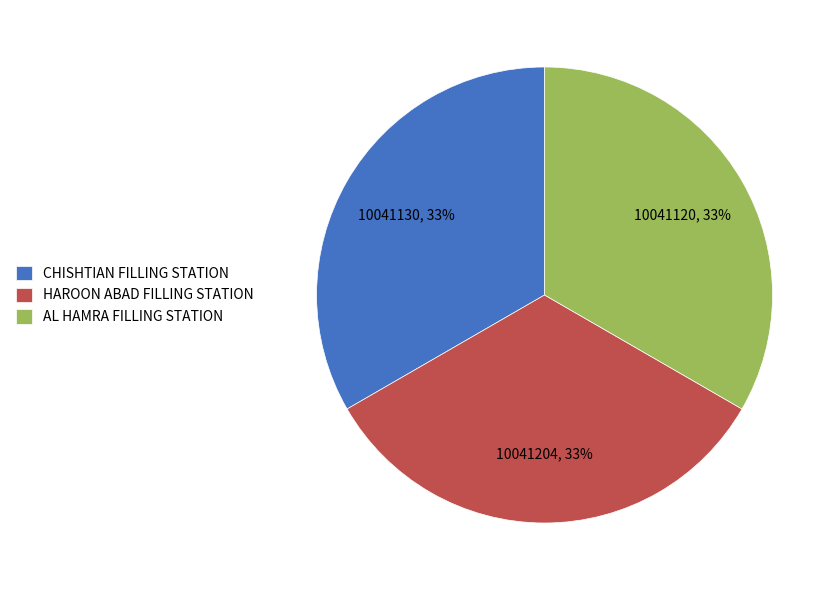

Count the number of slices in the pie.

3